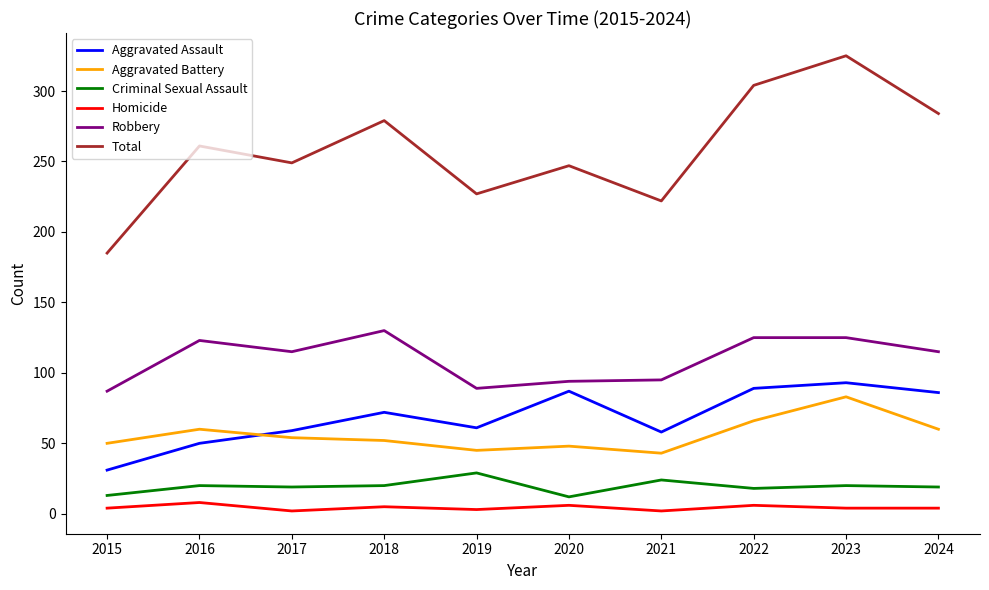

Rank the series at 2015 from lowest to highest value.

Homicide, Criminal Sexual Assault, Aggravated Assault, Aggravated Battery, Robbery, Total